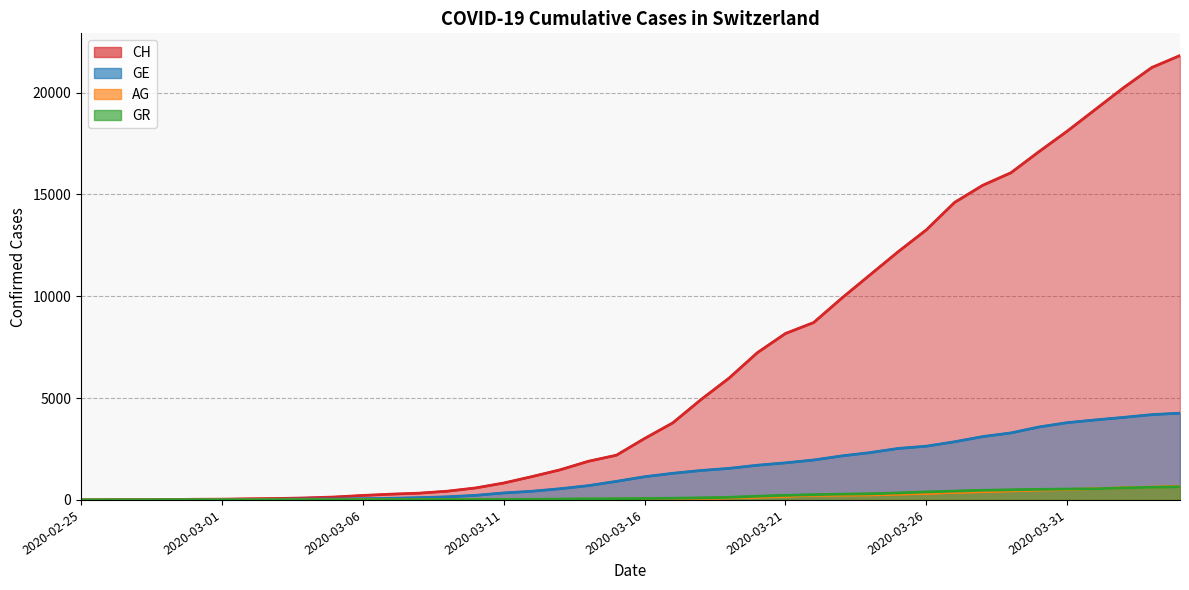

Between 2020-03-26 and 28, which series saw the biggest shift?

CH